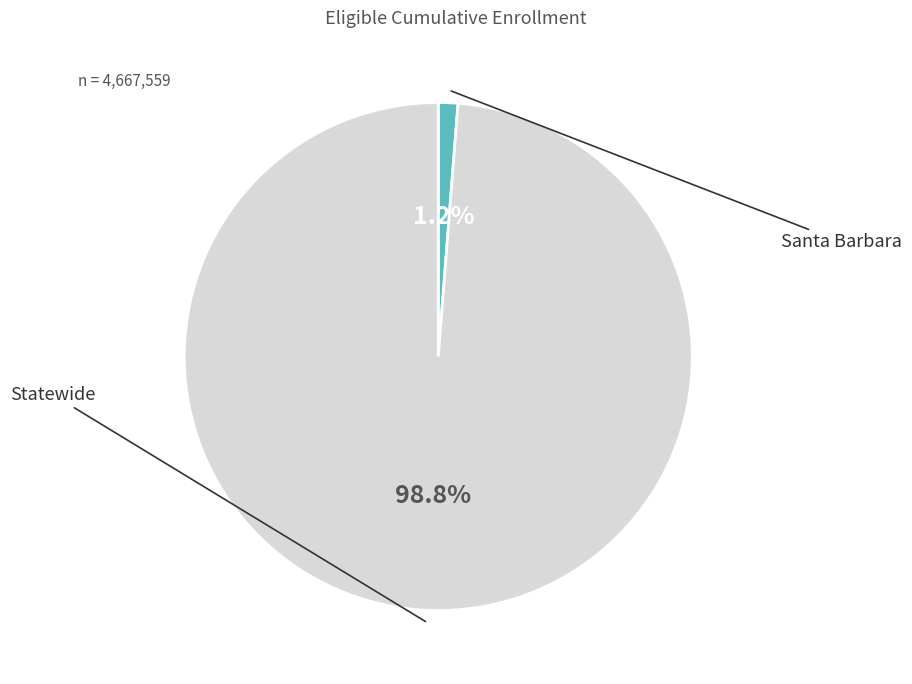

Does any single category account for the majority?

Yes